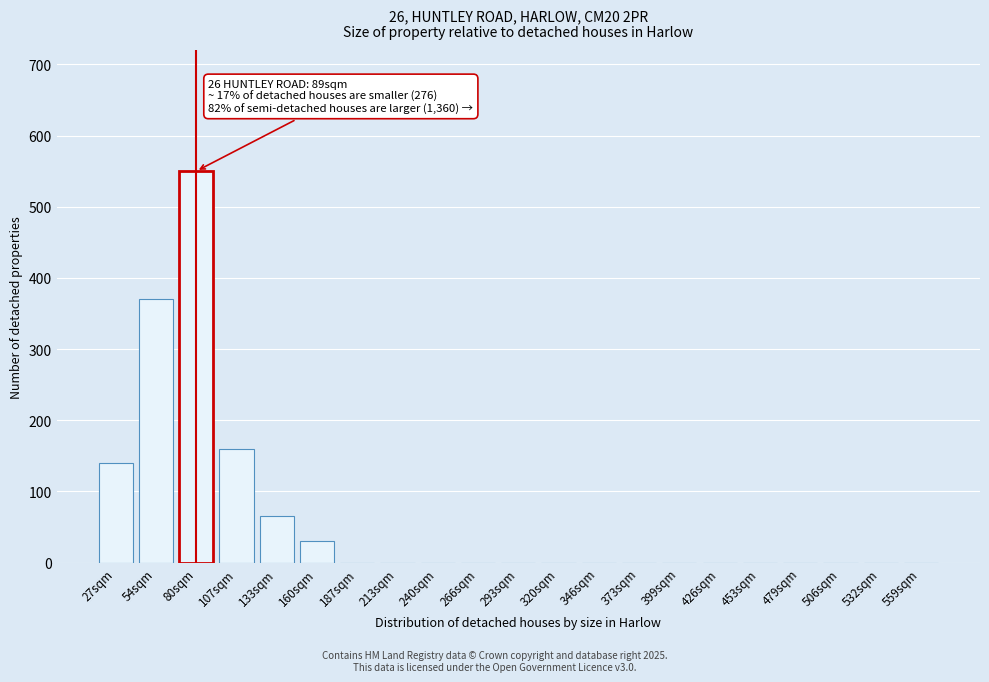

Reading left to right, what are all the values shown in this chart?

27sqm=140	54sqm=370	80sqm=550	107sqm=160	133sqm=65	160sqm=30	187sqm=0	213sqm=0	240sqm=0	266sqm=0	293sqm=0	320sqm=0	346sqm=0	373sqm=0	399sqm=0	426sqm=0	453sqm=0	479sqm=0	506sqm=0	532sqm=0	559sqm=0